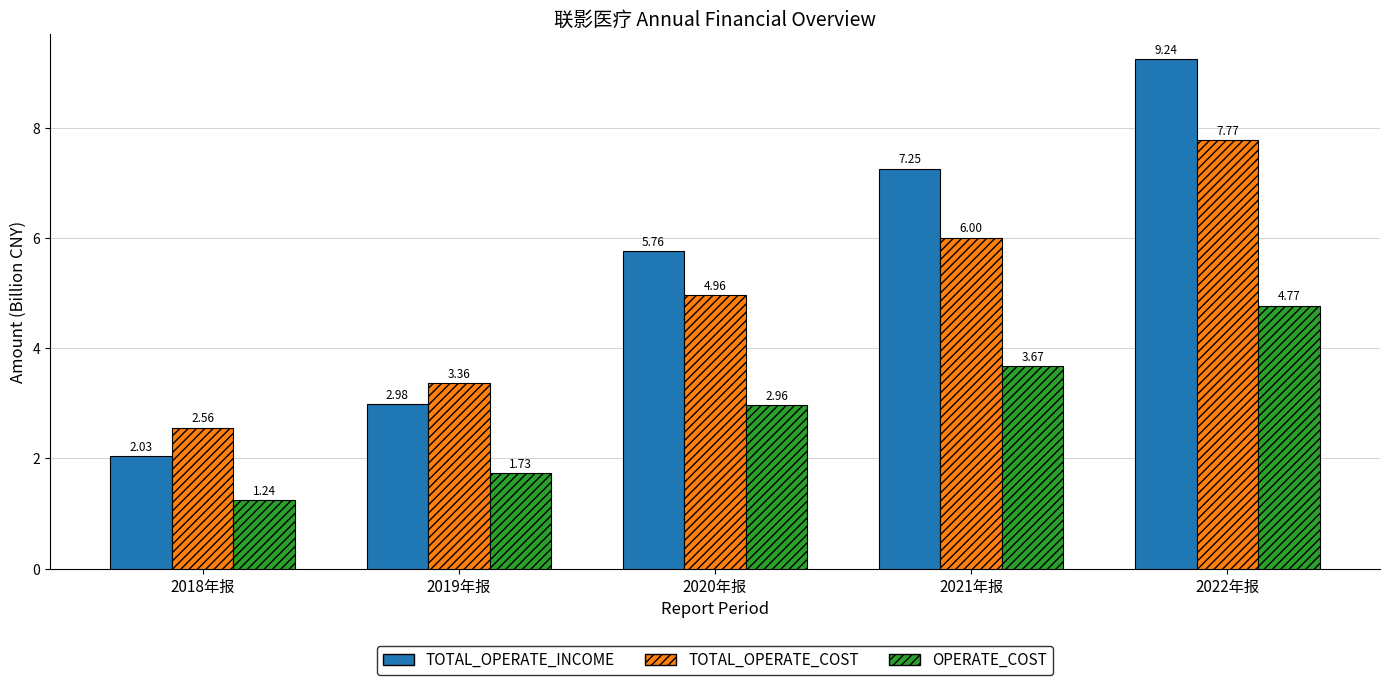

What is the total value across all series at 2021年报?

16.9